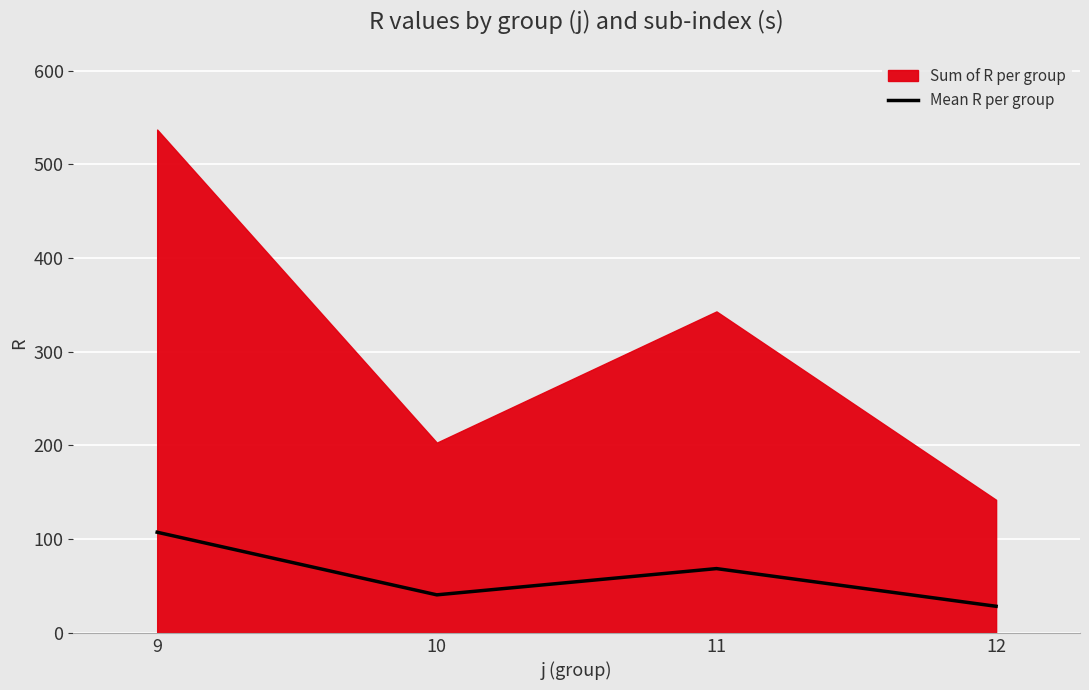

Reading right to left, list all the values displayed in this chart.

28.4	68.6	40.6	107.4